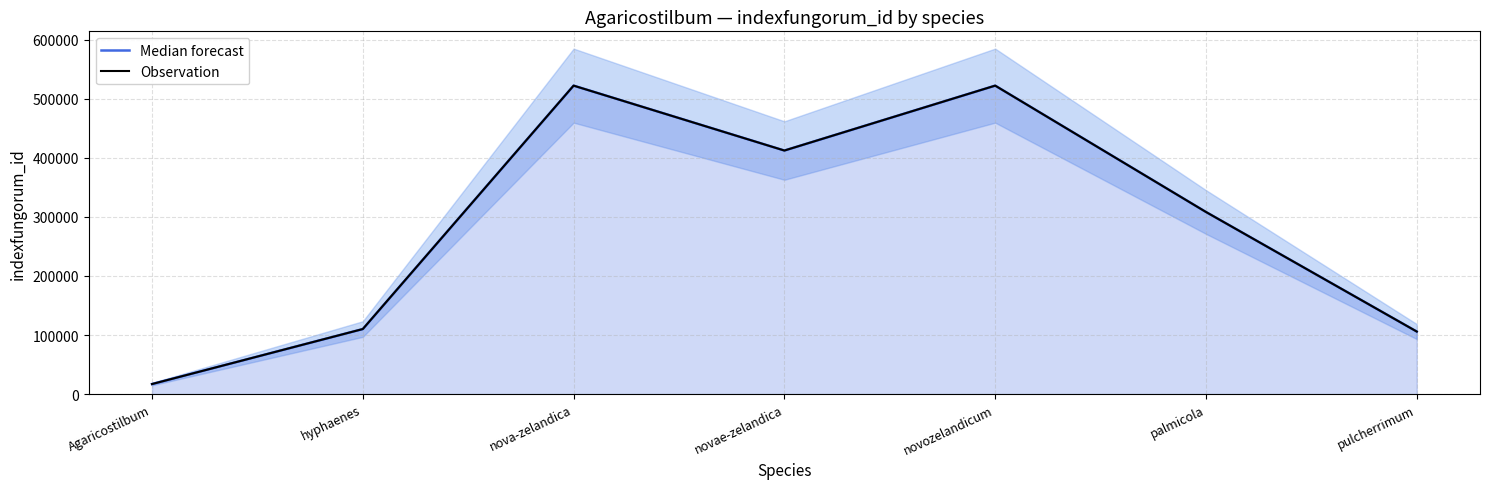

Reading left to right, list all the values displayed in this chart.

Median forecast: Agaricostilbum=17027	hyphaenes=110161	nova-zelandica=522264	novae-zelandica=412375	novozelandicum=522263	palmicola=308330	pulcherrimum=105906
Observation: Agaricostilbum=17027	hyphaenes=110161	nova-zelandica=522264	novae-zelandica=412375	novozelandicum=522263	palmicola=308330	pulcherrimum=105906